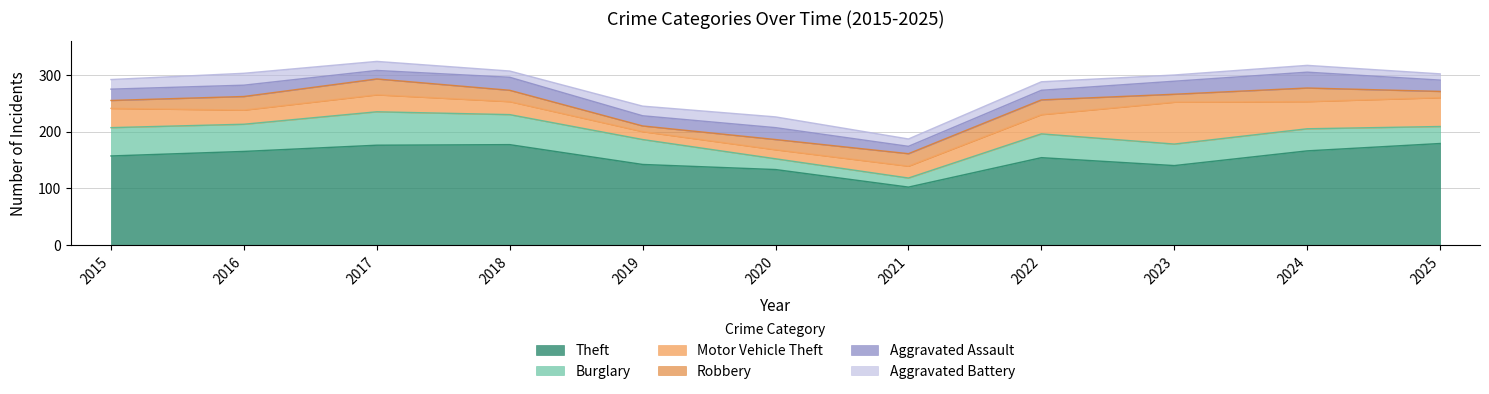

Reading left to right, what are all the values shown in this chart?

Theft: 2015=157	2016=165	2017=176	2018=177	2019=142	2020=133	2021=102	2022=154	2023=140	2024=166	2025=179
Burglary: 2015=50	2016=48	2017=59	2018=53	2019=44	2020=19	2021=16	2022=42	2023=38	2024=39	2025=30
Motor Vehicle Theft: 2015=34	2016=25	2017=30	2018=23	2019=14	2020=16	2021=21	2022=34	2023=74	2024=48	2025=51
Robbery: 2015=14	2016=24	2017=28	2018=20	2019=10	2020=18	2021=22	2022=26	2023=14	2024=24	2025=11
Aggravated Assault: 2015=20	2016=20	2017=15	2018=23	2019=18	2020=21	2021=13	2022=17	2023=23	2024=28	2025=20
Aggravated Battery: 2015=17	2016=21	2017=16	2018=11	2019=17	2020=19	2021=13	2022=15	2023=11	2024=12	2025=11